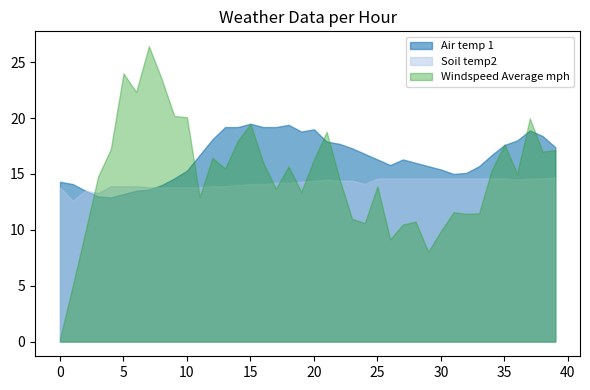

Where is Air temp 1 nearest to the value 16?

28